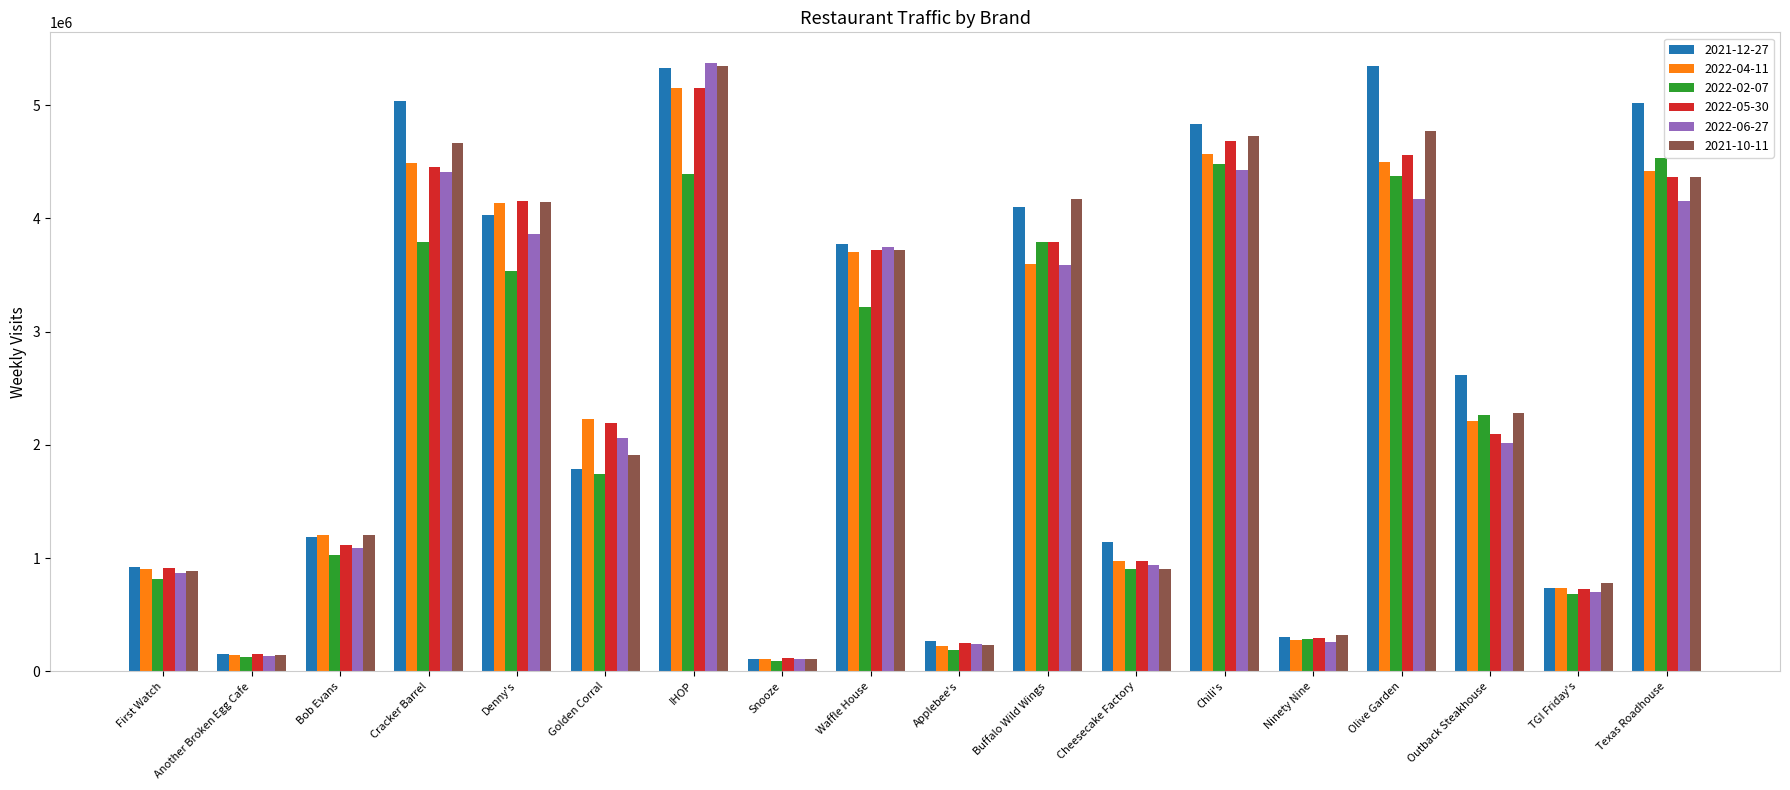

What position from the right is Bob Evans?

16